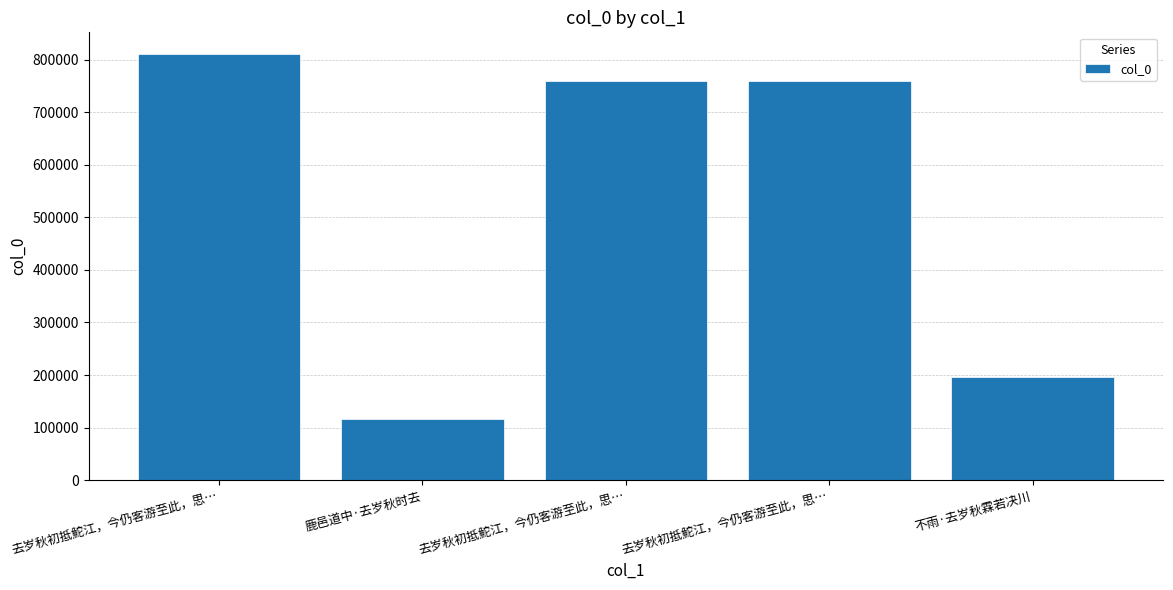

Count the number of categories in the chart.

5